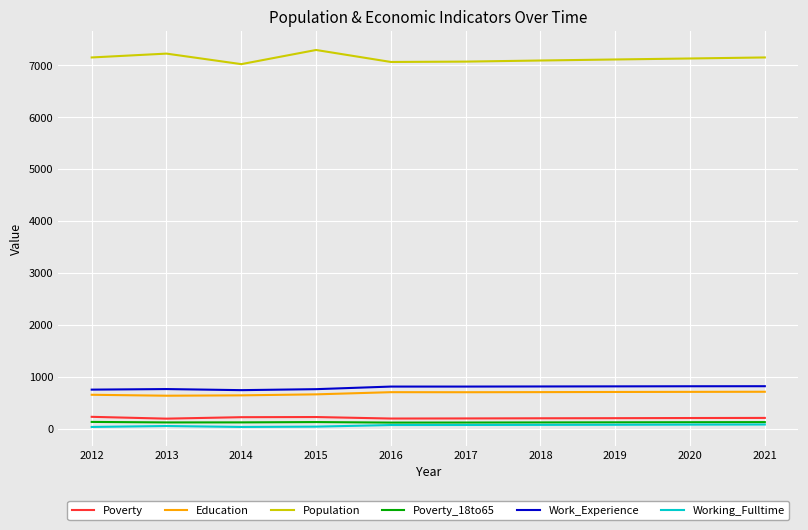

The Education series shows 178 at 2020. True or false?

False